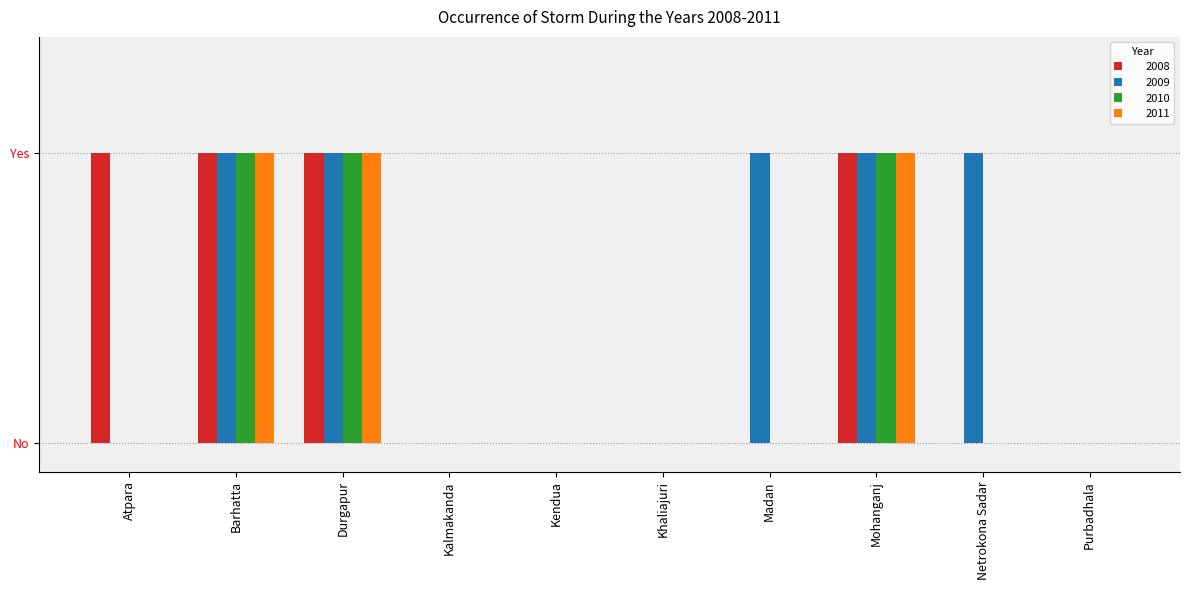

What is the difference between the maximum and minimum values in the 2009 series?

1